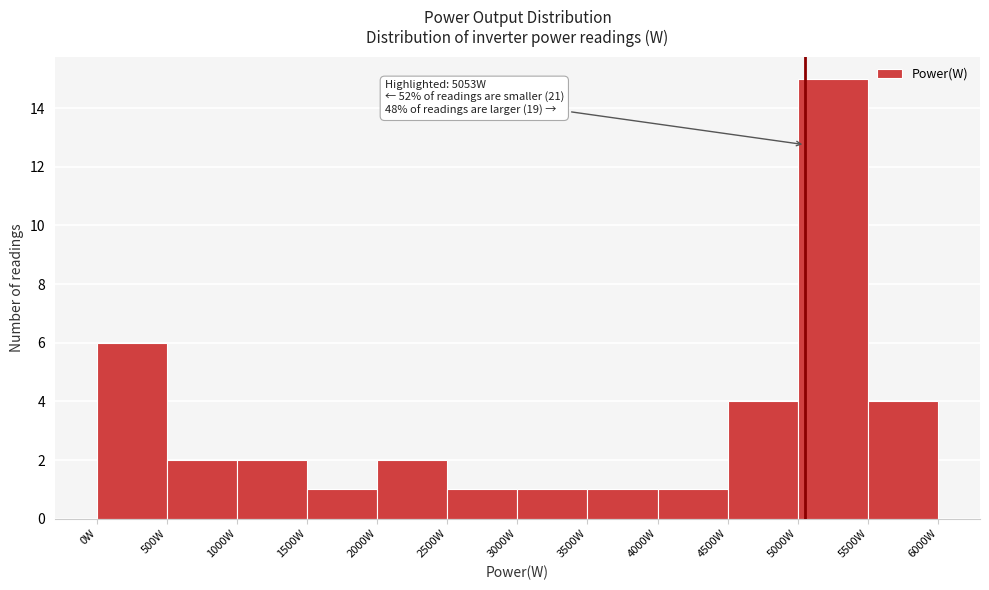

Which range on the x-axis has the tallest bar?

5000 to 5500